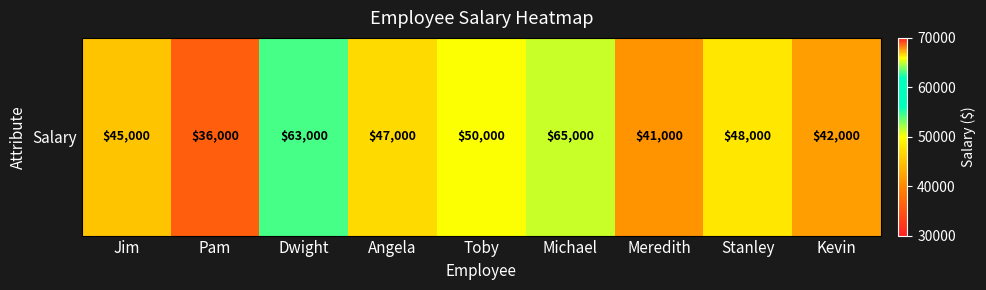

What is the average value?

48556